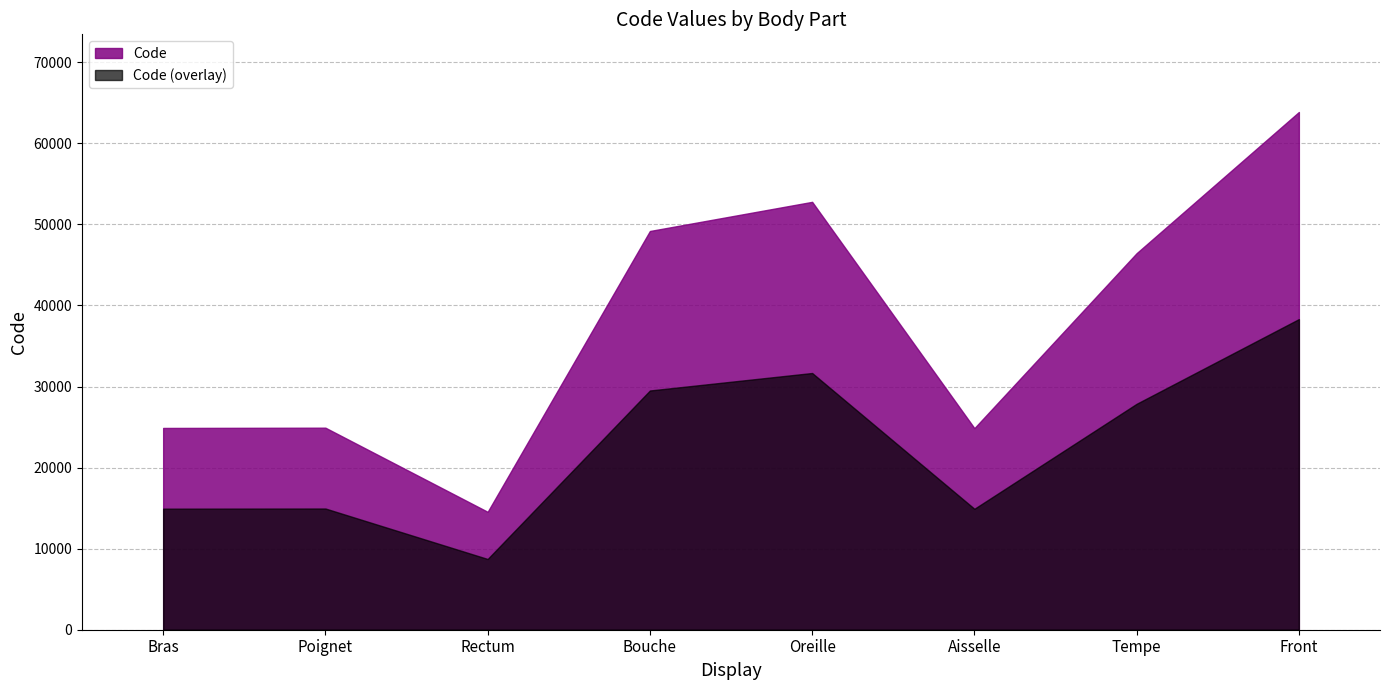

What is the value of the 7th point from the left?

46450